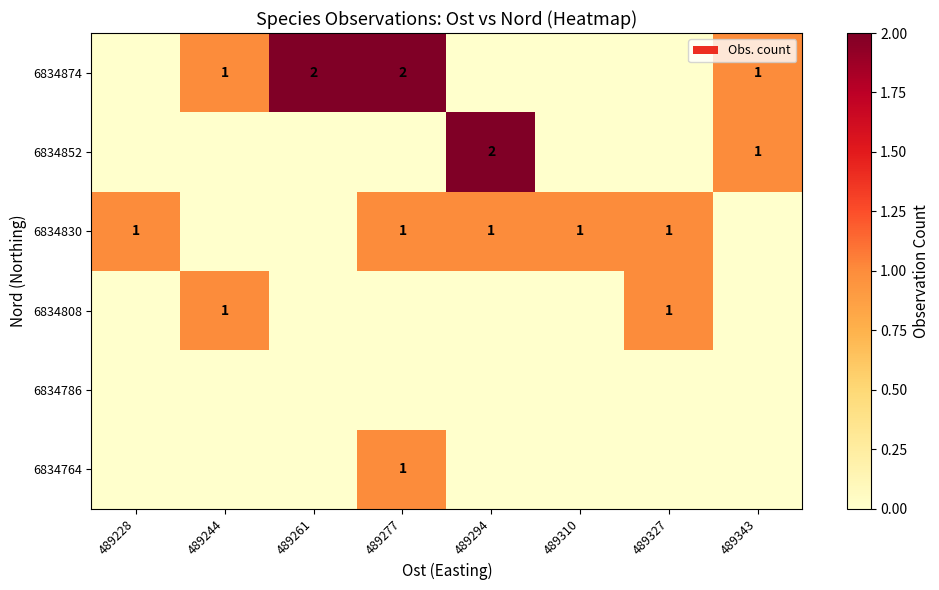

True or false: 6834874 has a value of 0 at 489244.

False